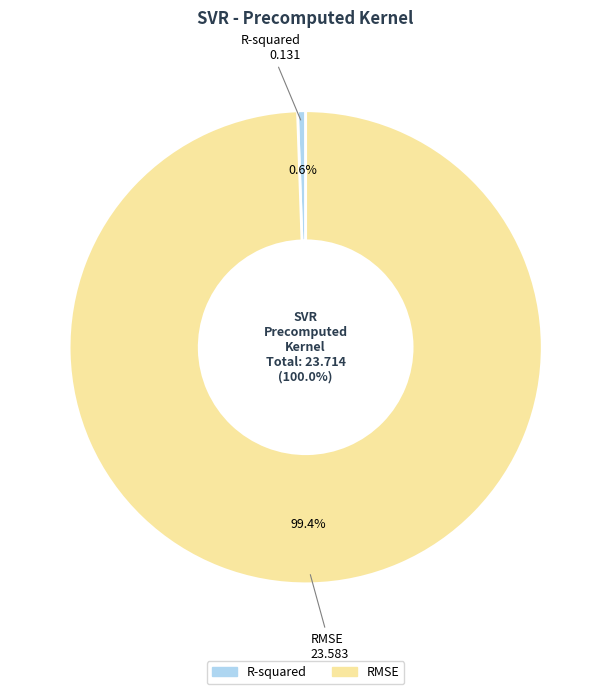

To the nearest percent, what percentage of the pie is RMSE?

99%